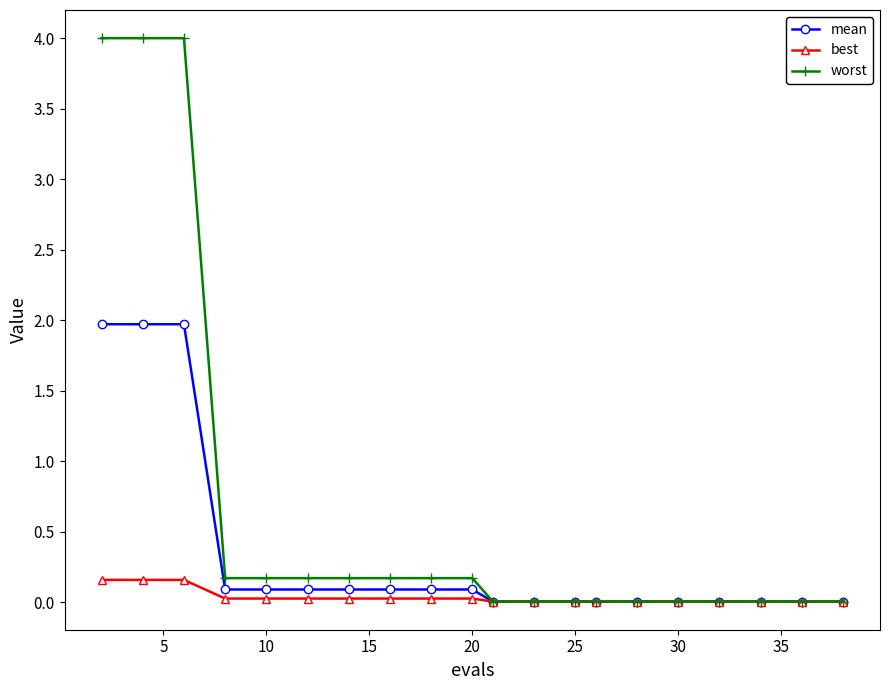

Which series has the largest total across all categories?

worst